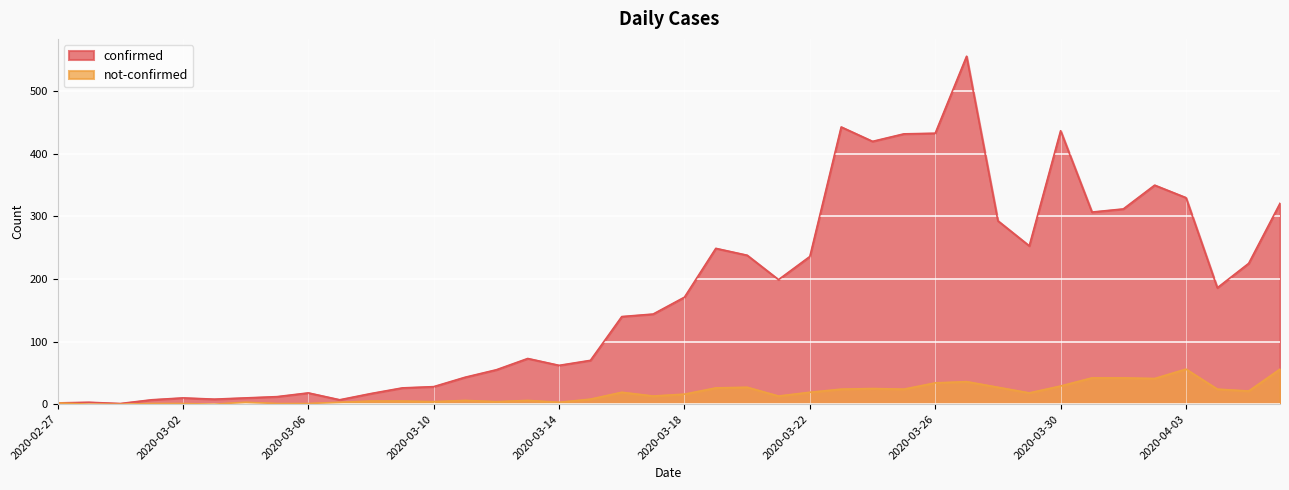

Rank the series by their average value, from highest to lowest.

confirmed, not-confirmed